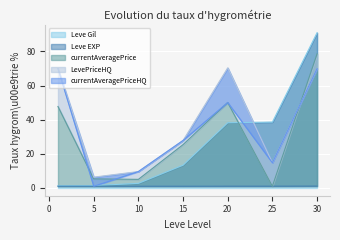

What is the value of the Leve Gil point at the 6th from the left?

38.6